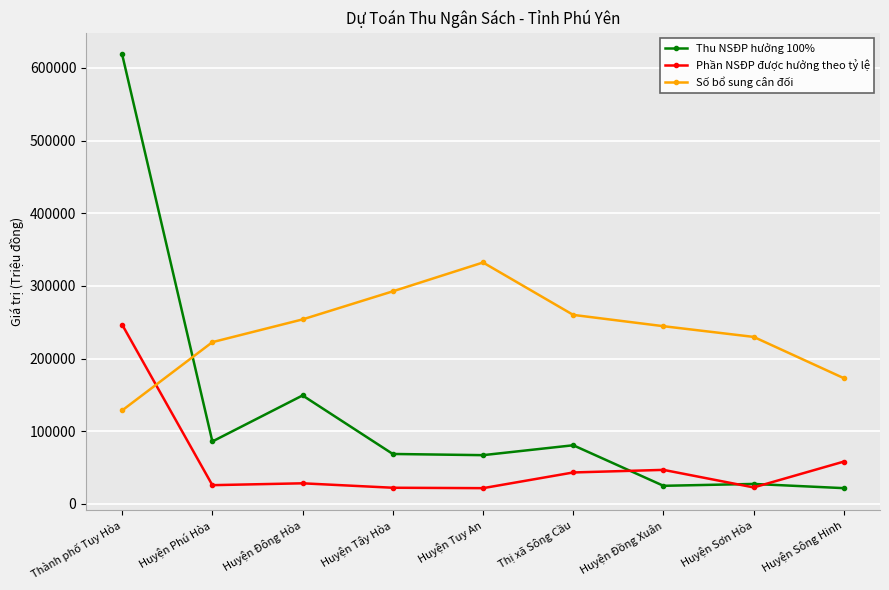

What is the difference between the Thu NSĐP hưởng 100% values at Huyện Đông Hòa and Thị xã Sông Cầu?

68555